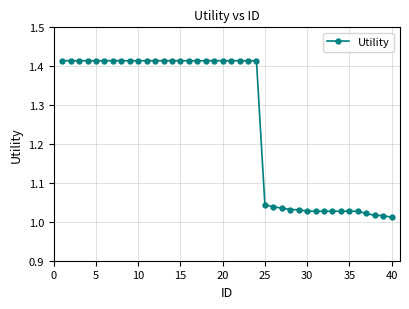

What is the difference between the second highest and second lowest values?

0.4